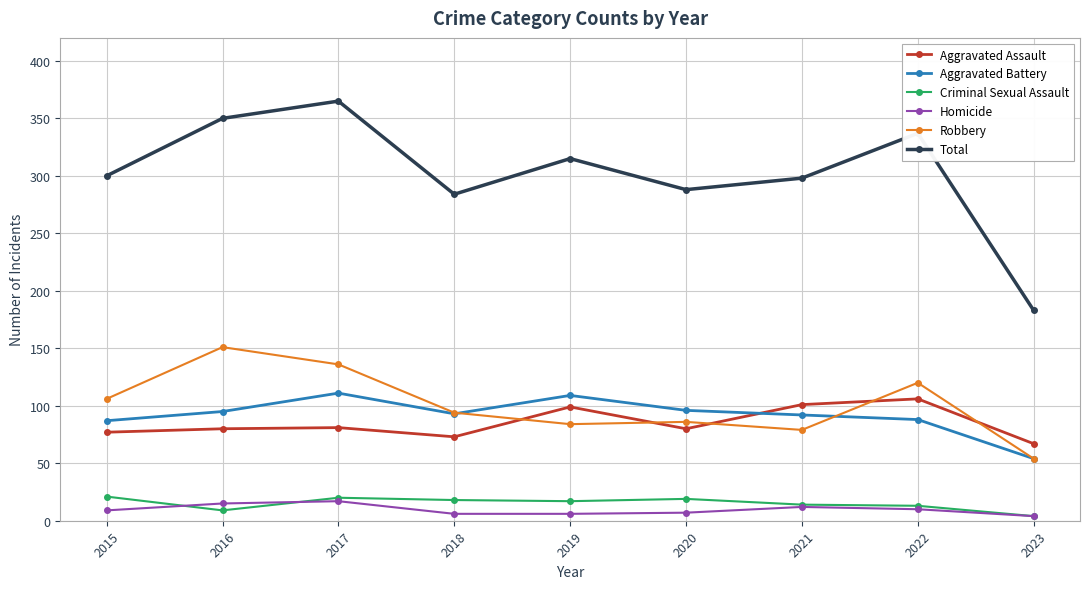

What are all the series names shown in the legend?

Aggravated Assault, Aggravated Battery, Criminal Sexual Assault, Homicide, Robbery, Total